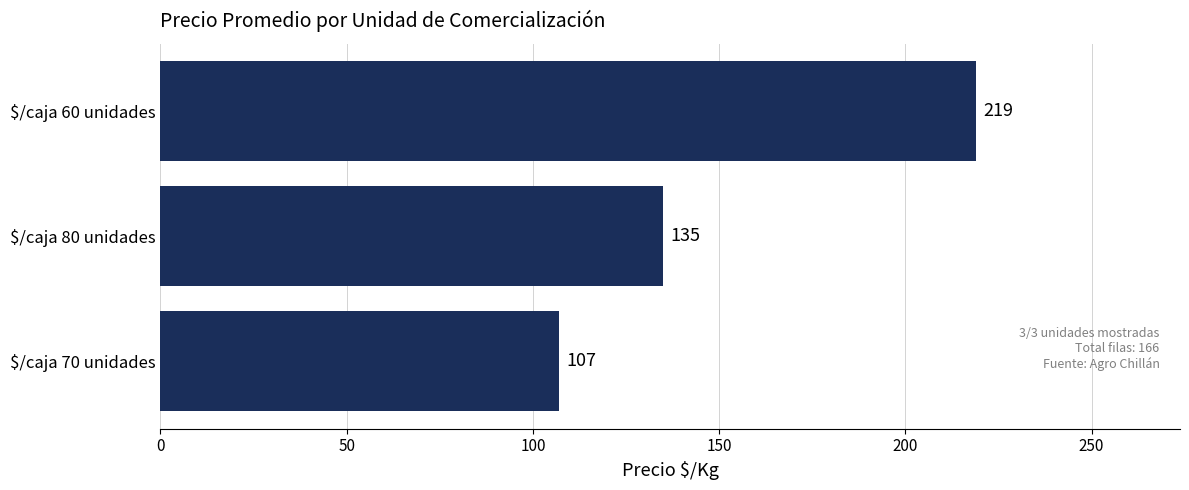

The value at $/caja 80 unidades is 135. True or false?

True